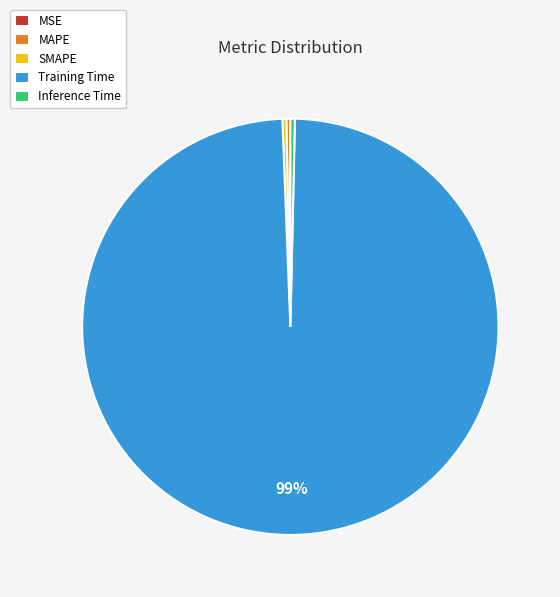

Is the sum of Training Time and MAPE greater than half?

Yes